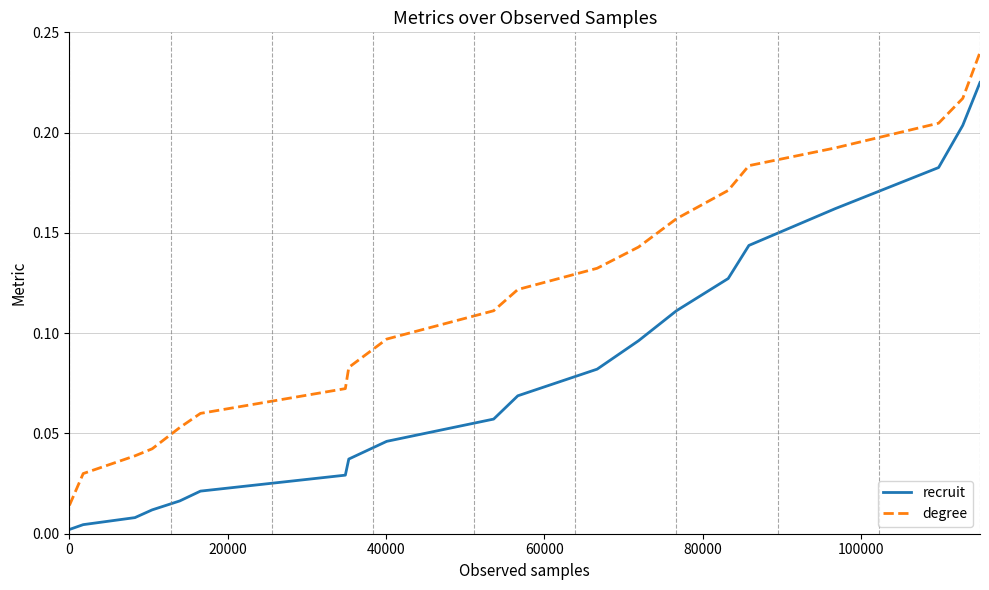

True or false: degree and recruit cross at least once.

False